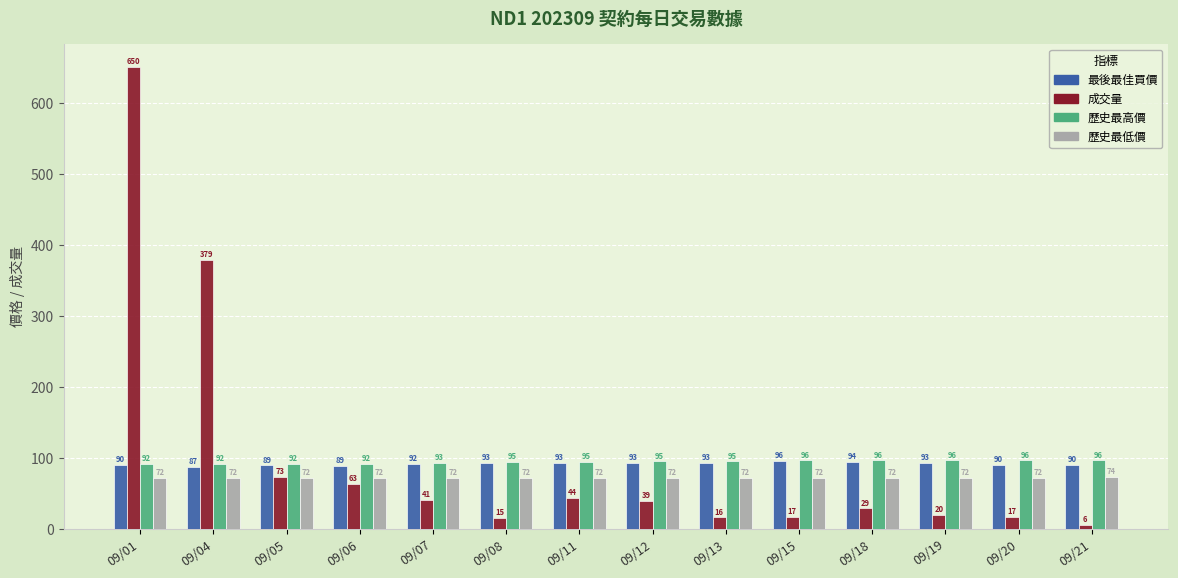

At which category does the chart reach its minimum across all series?

09/21